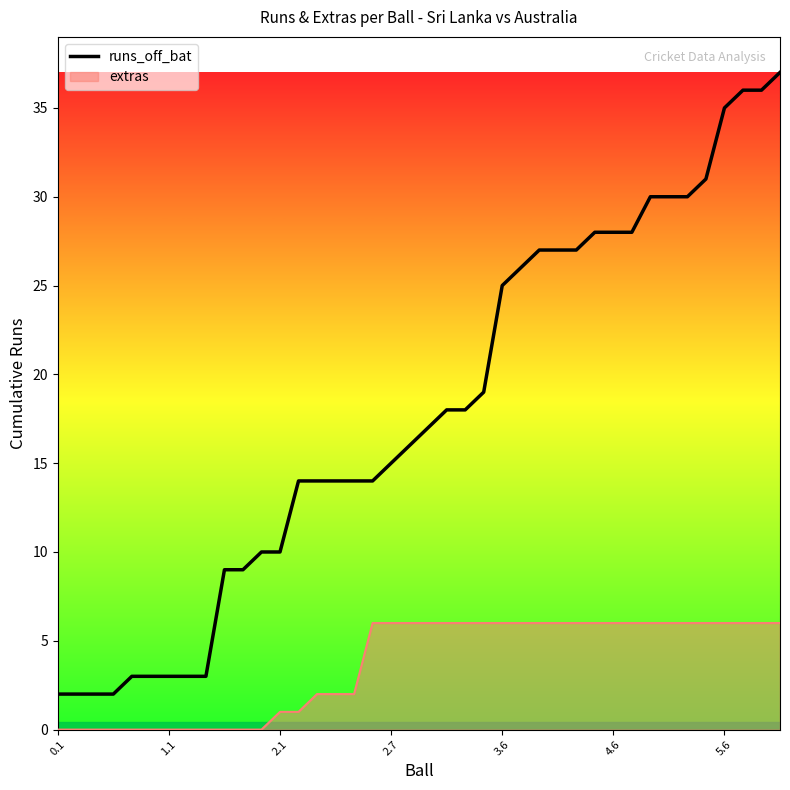

Which series has the widest spread of values?

runs_off_bat